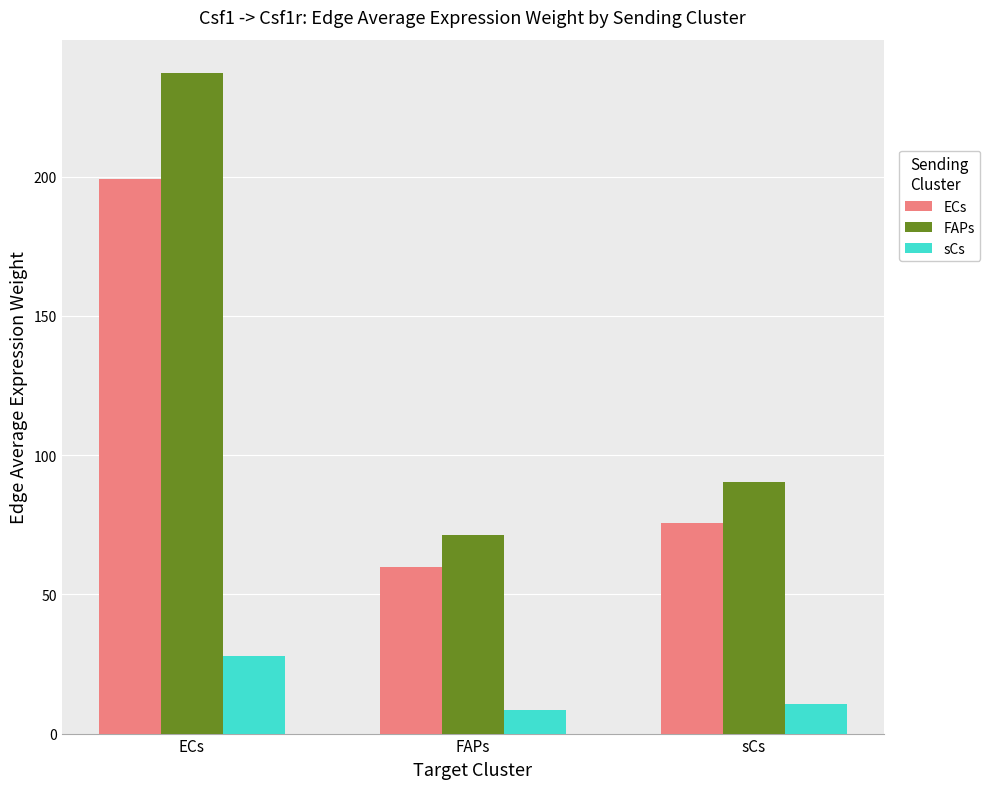

What is the total value across all series at sCs?

176.4